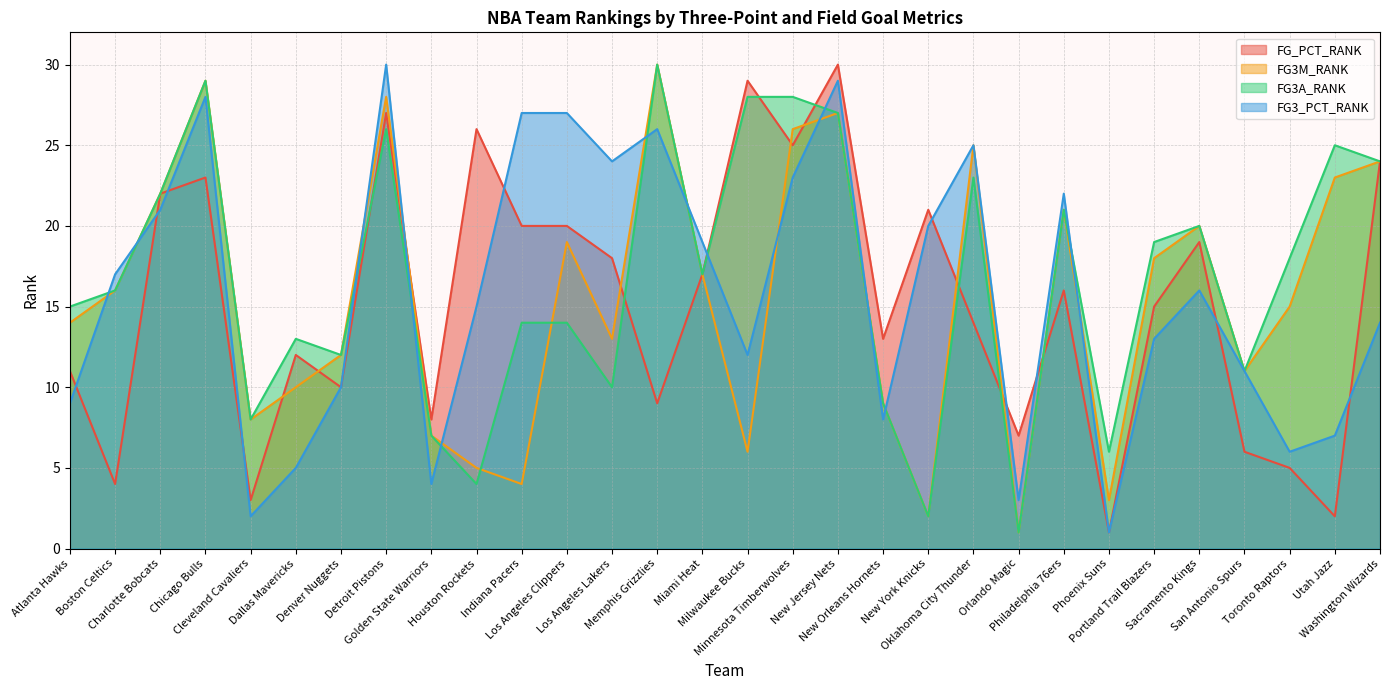

How many data points in FG3A_RANK are less than 17?

15